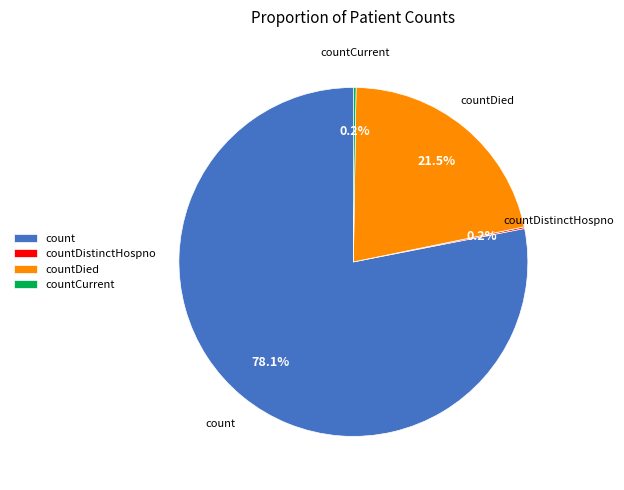

To the nearest percent, what is the average slice percentage?

25%